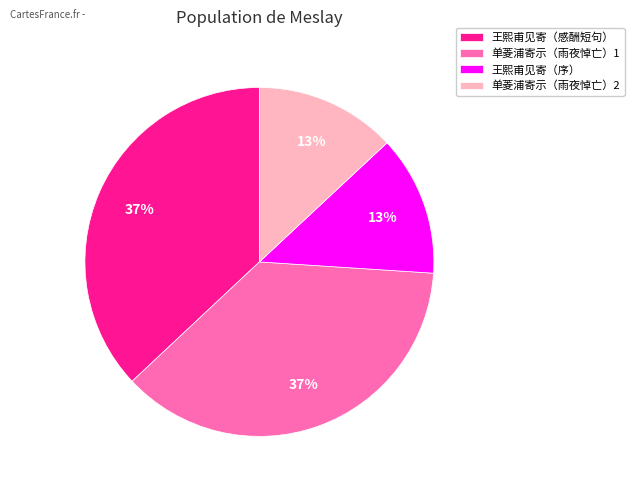

To the nearest percent, what is the difference between the largest and smallest slice percentages?

24%